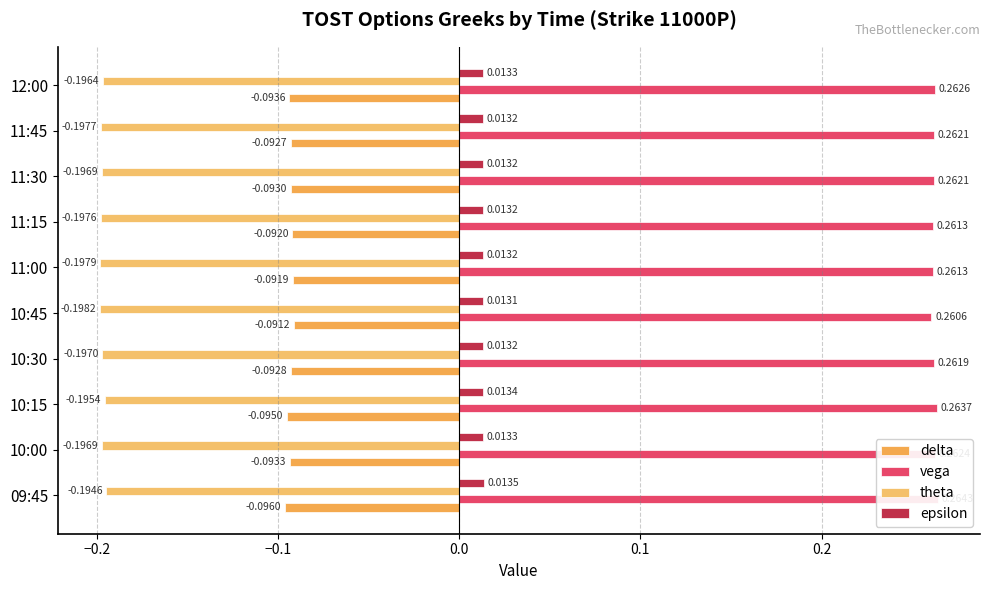

What is the spread (max minus min) of values at 12:00?

0.5